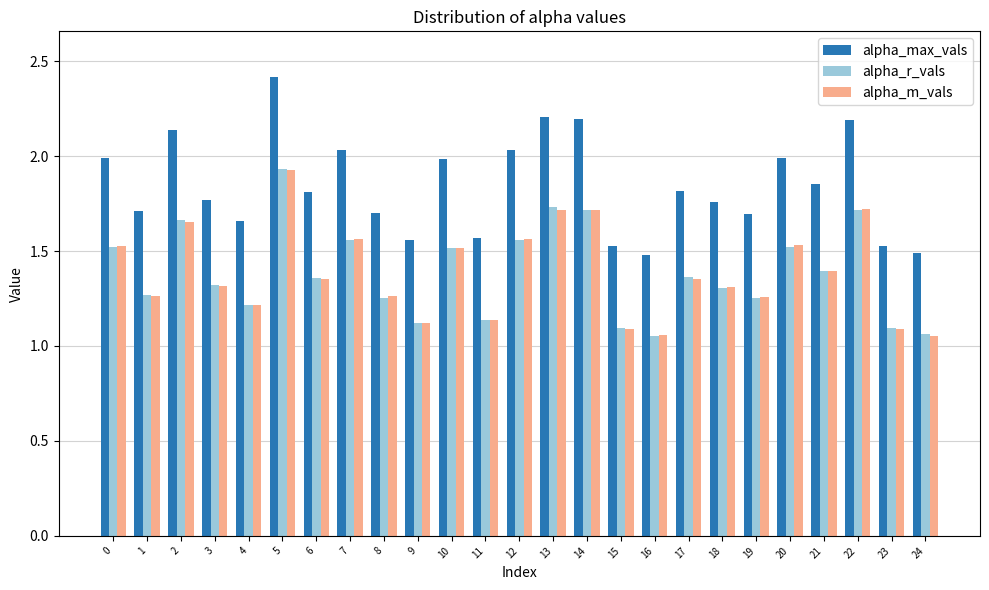

Which series has the widest spread of values?

alpha_max_vals